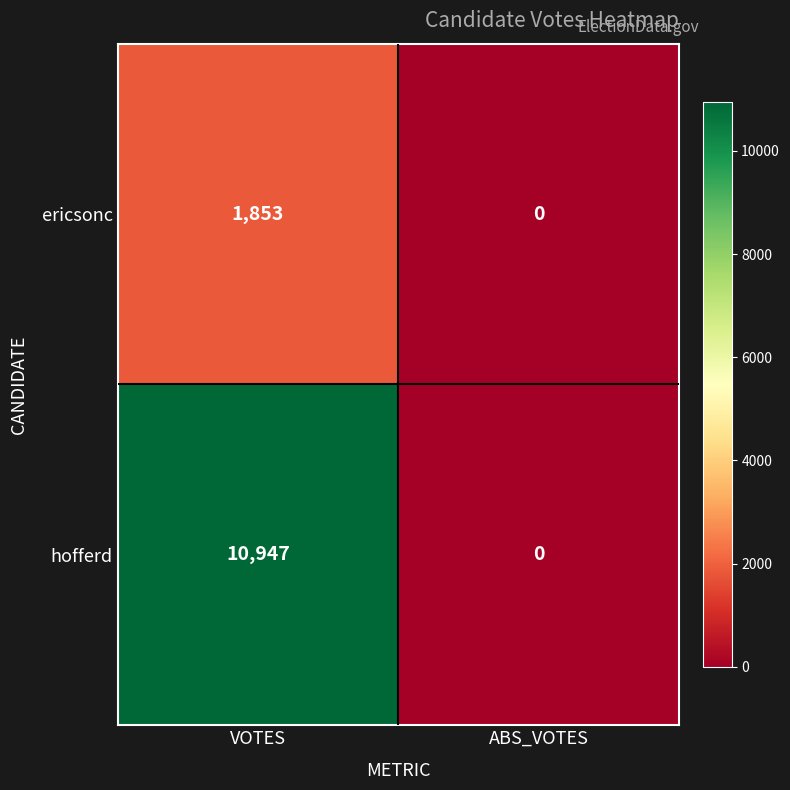

At how many categories does at least one series exceed 10743?

1